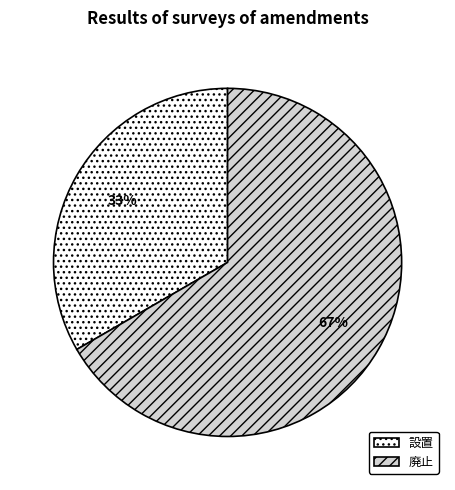

How many segments does this pie chart have?

2